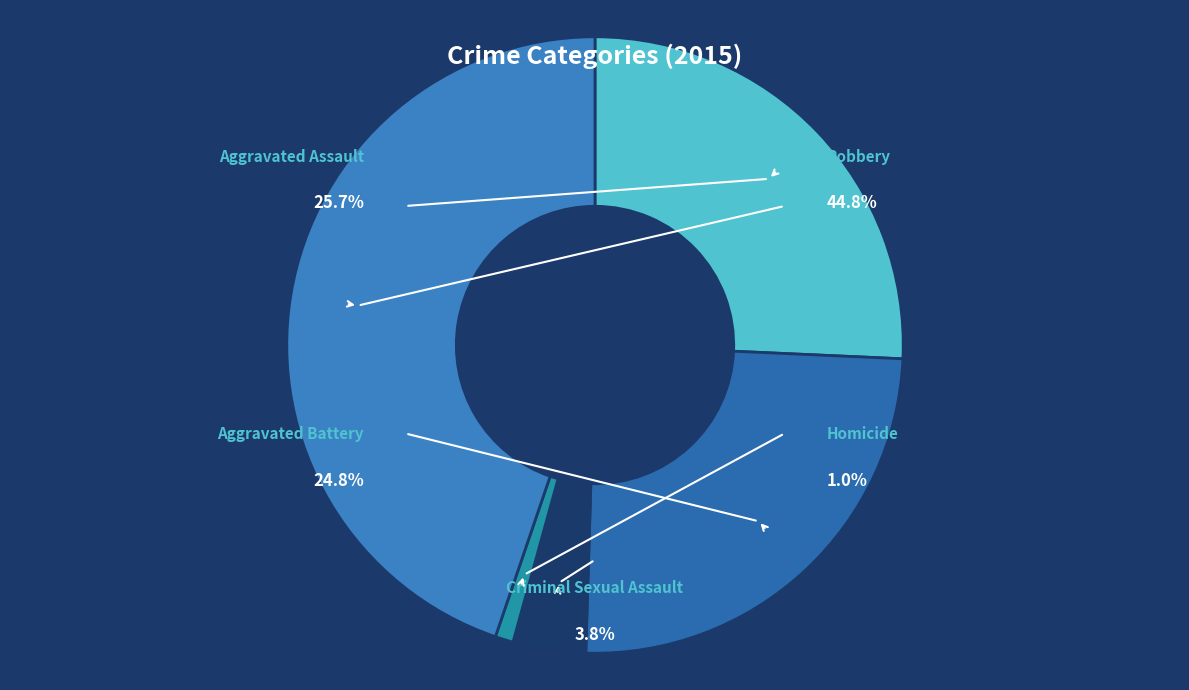

Which has a higher value, Homicide or Criminal Sexual Assault?

Criminal Sexual Assault